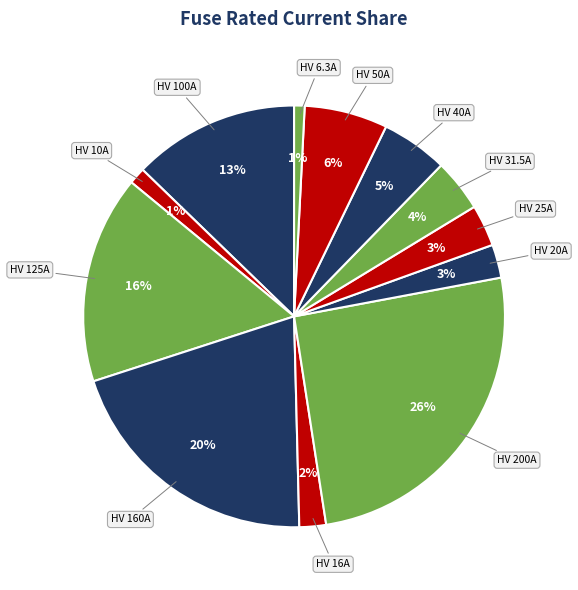

Is there any slice that represents more than half of the pie?

No